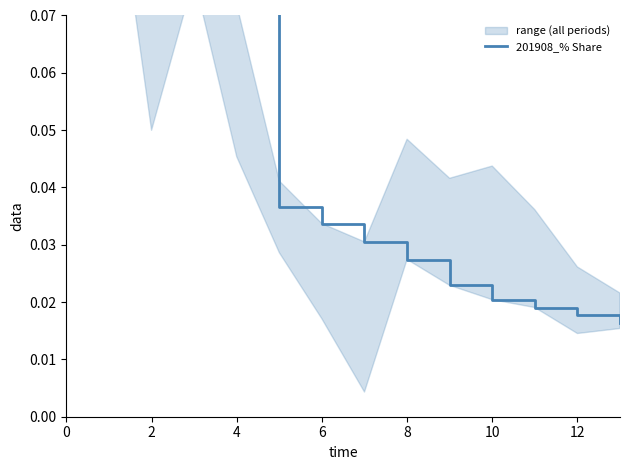

What is the difference between the second highest and second lowest values?

0.1